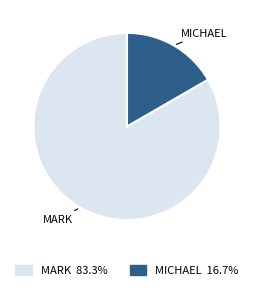

Does any single category account for the majority?

Yes